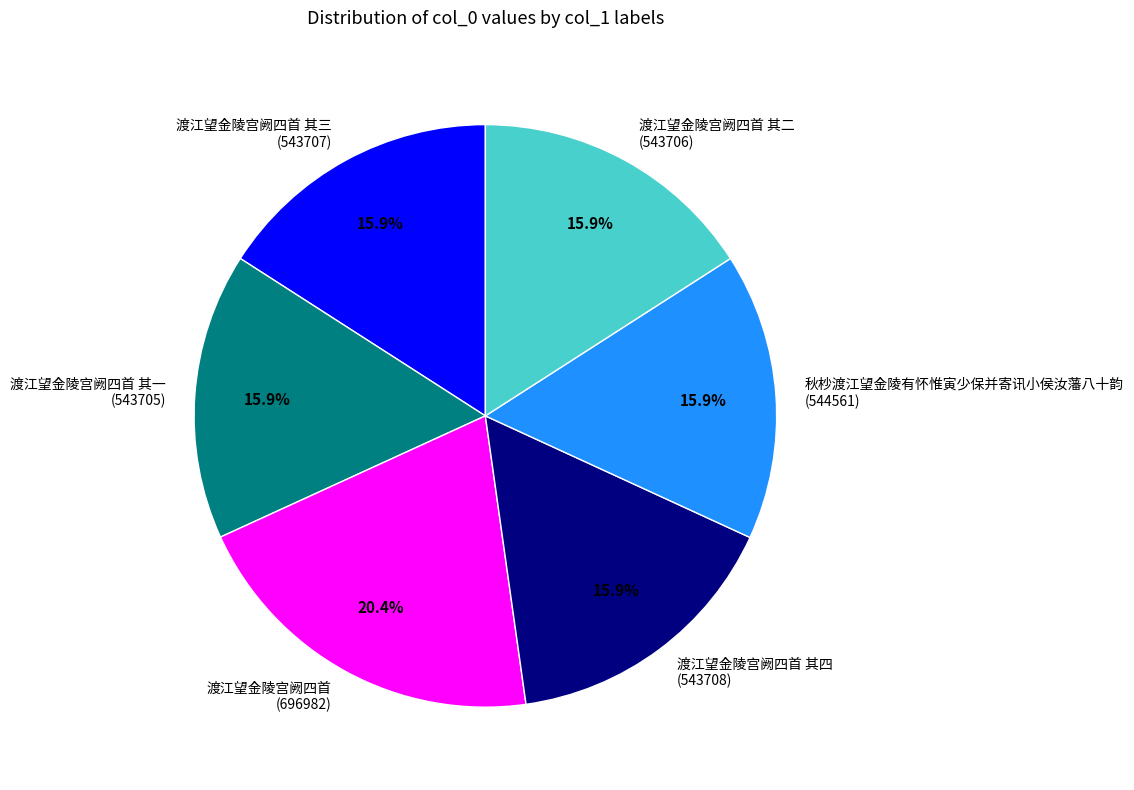

Is there any slice that represents more than half of the pie?

No